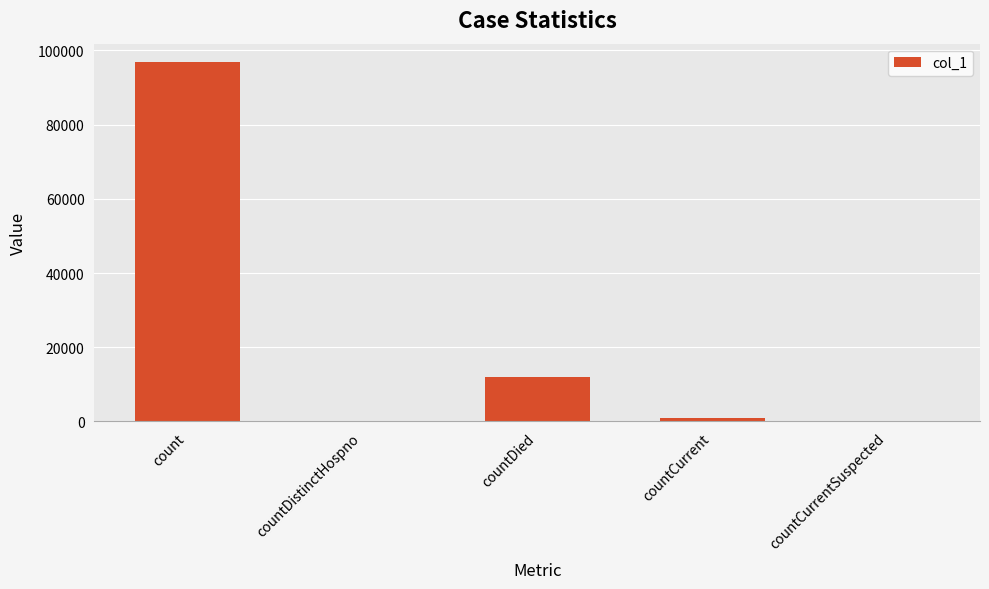

The value at countCurrentSuspected is 0. True or false?

True